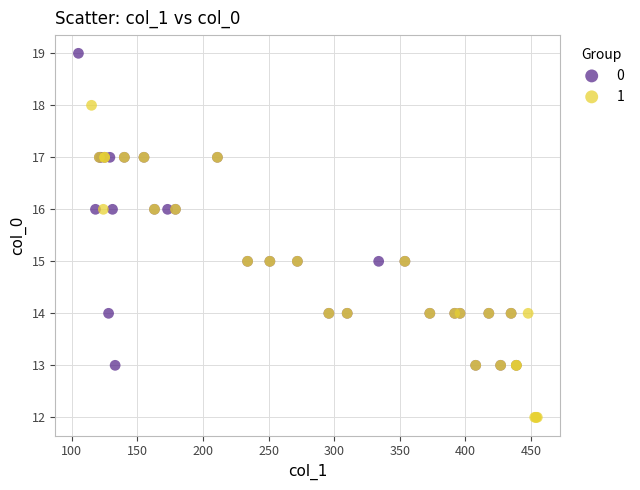

What are all the series names shown in the legend?

0, 1